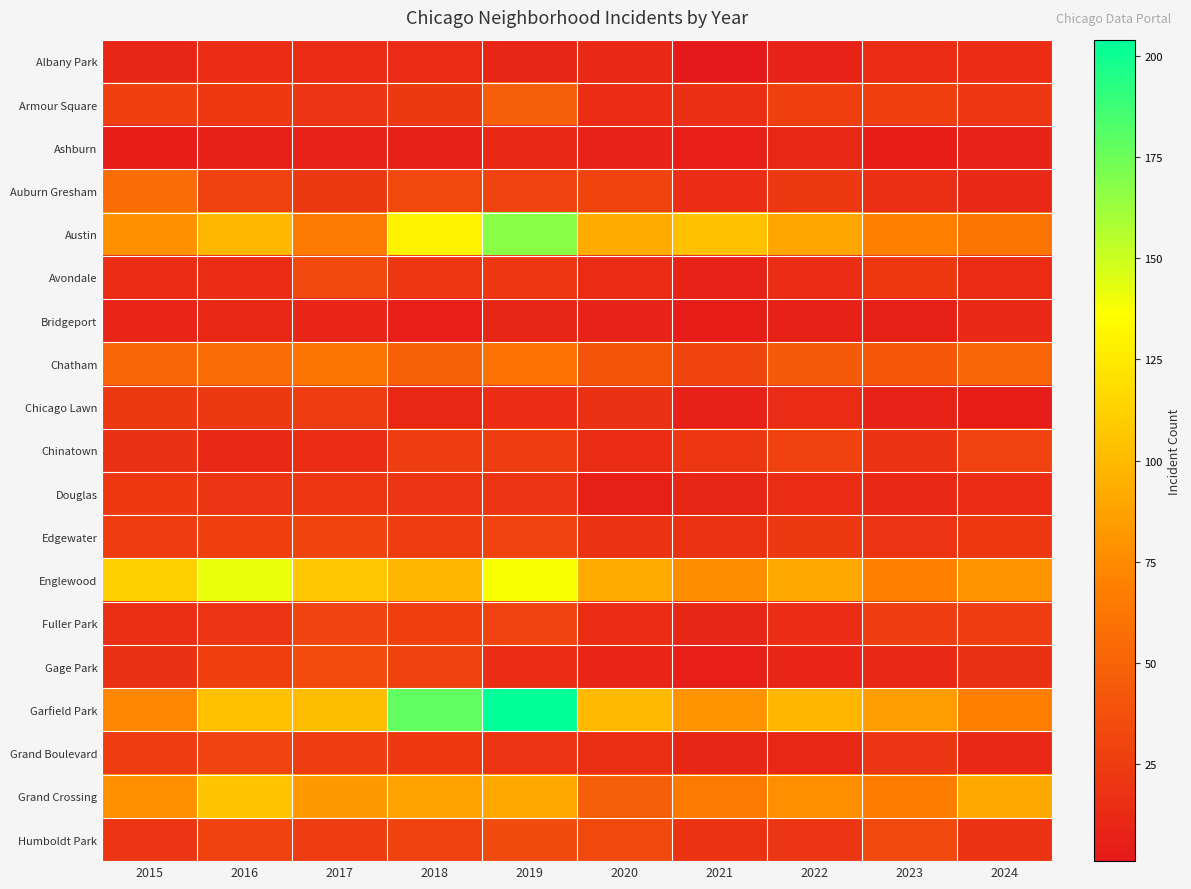

What is the minimum value shown in the chart?

1